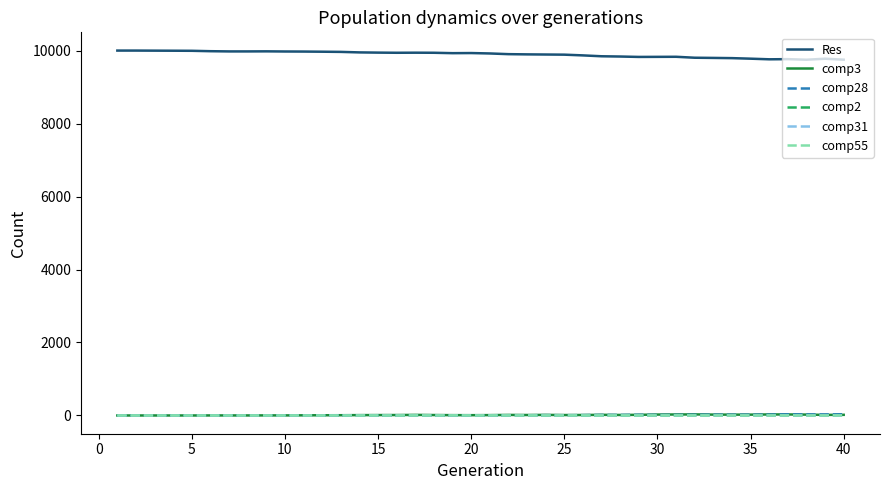

True or false: Res and comp3 intersect in this chart.

False